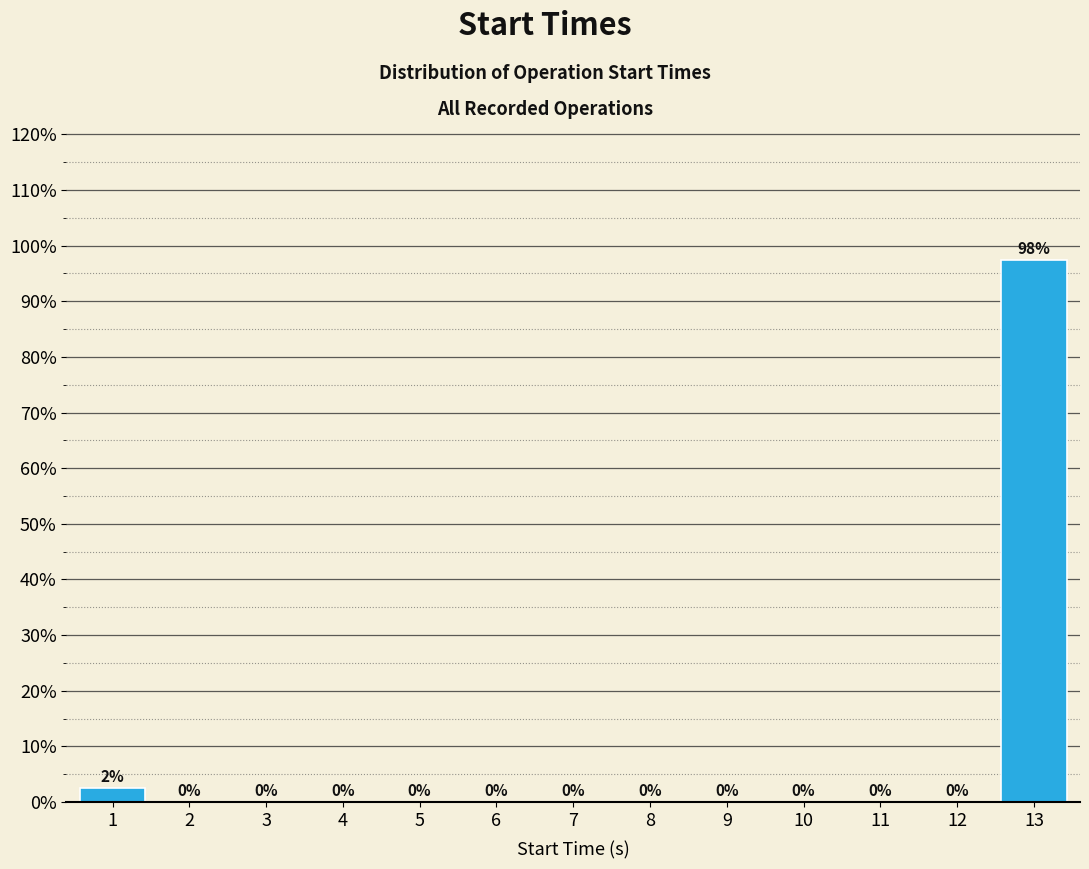

What is the greatest value displayed?

97.5